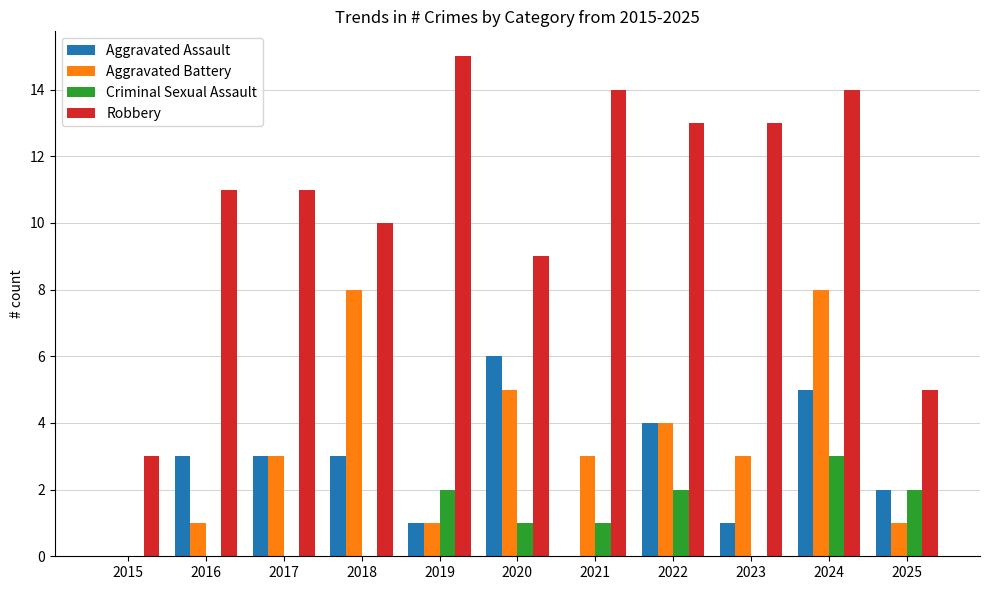

What is the greatest value displayed?

15